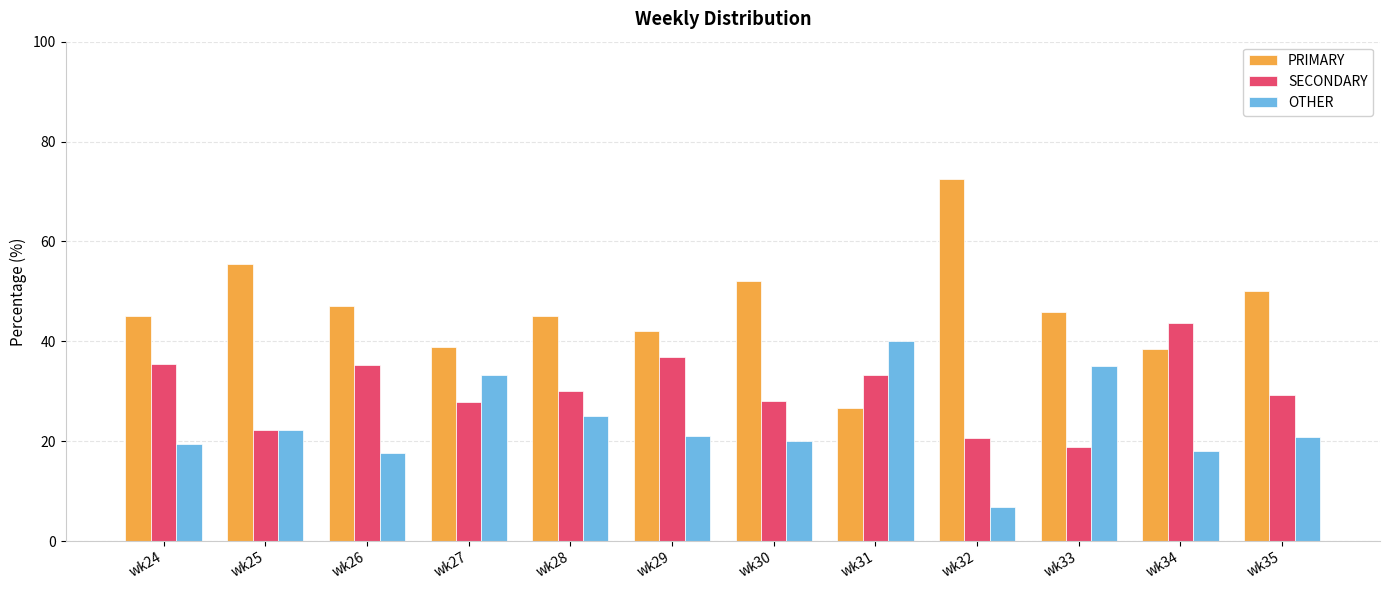

Is it true that PRIMARY equals 21.8 at wk29?

False